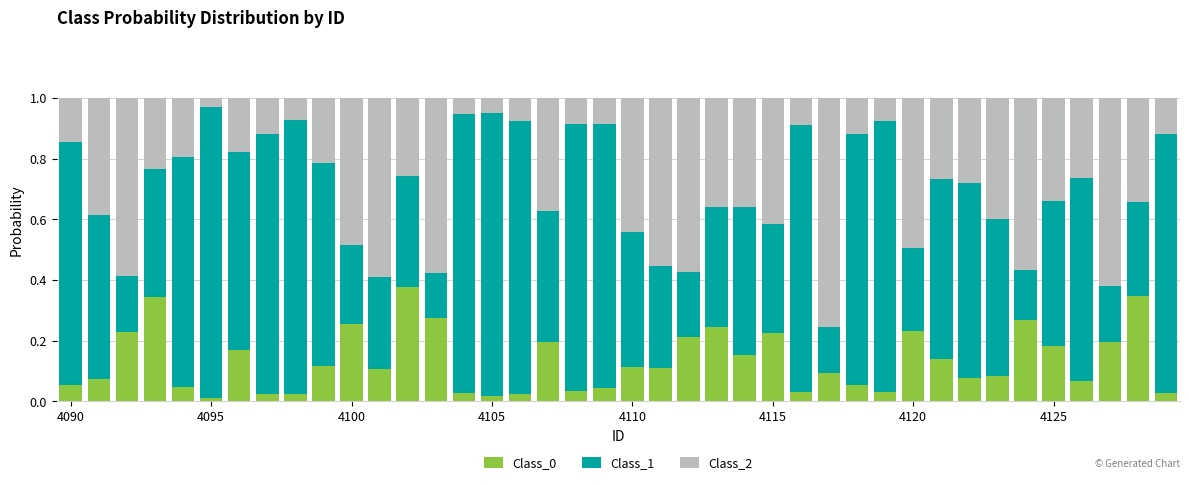

What is the sum of all Class_0 values?

5.3